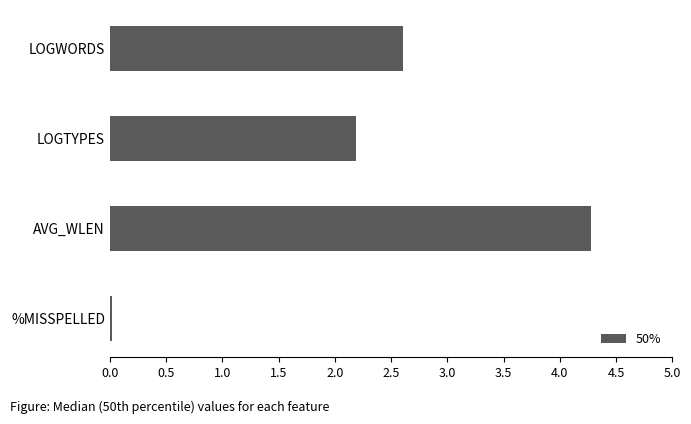

Which has a higher value, AVG_WLEN or LOGWORDS?

AVG_WLEN